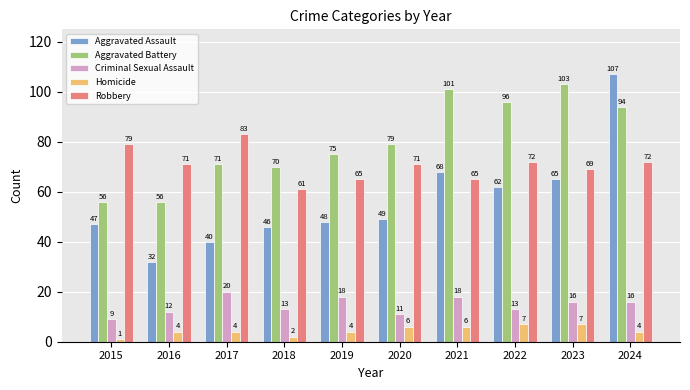

Between 2015 and 2021, which series saw the biggest shift?

Aggravated Battery